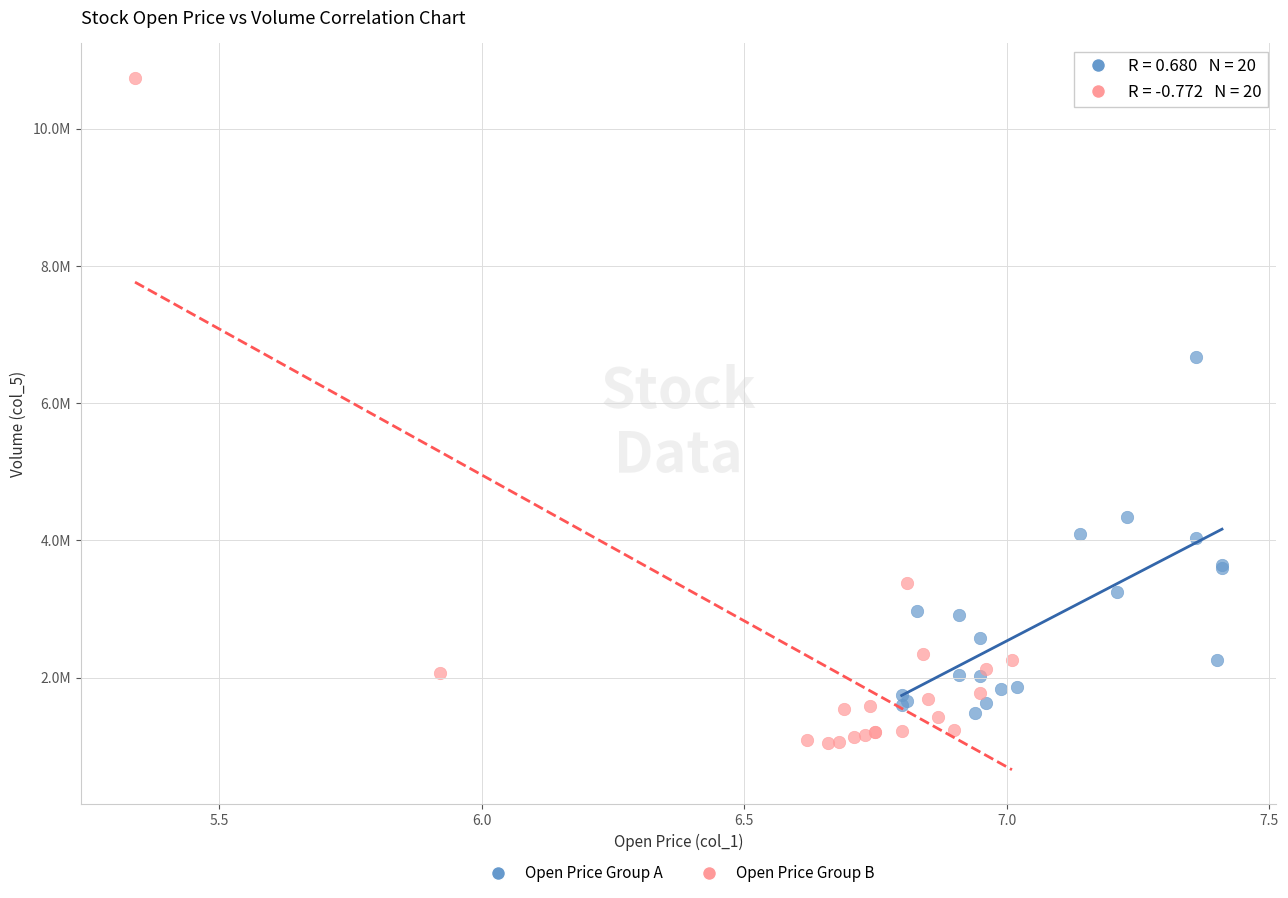

What are all the series names shown in the legend?

Open Price Group A, Open Price Group B